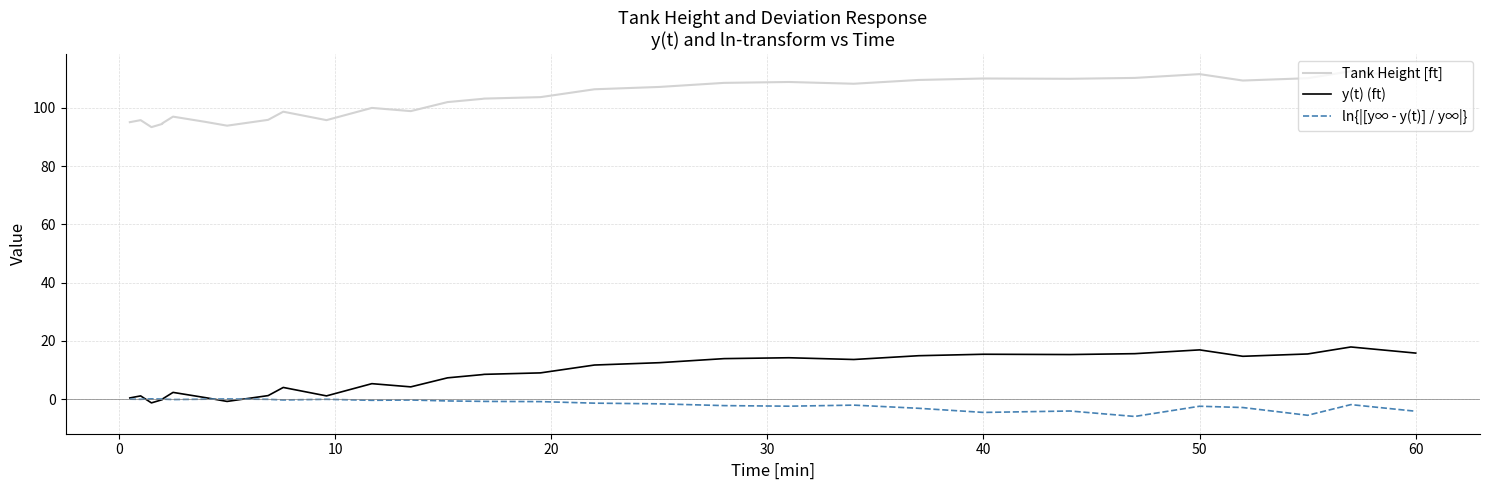

What are all the series names shown in the legend?

Tank Height [ft], y(t) (ft), ln{|[y∞ - y(t)] / y∞|}